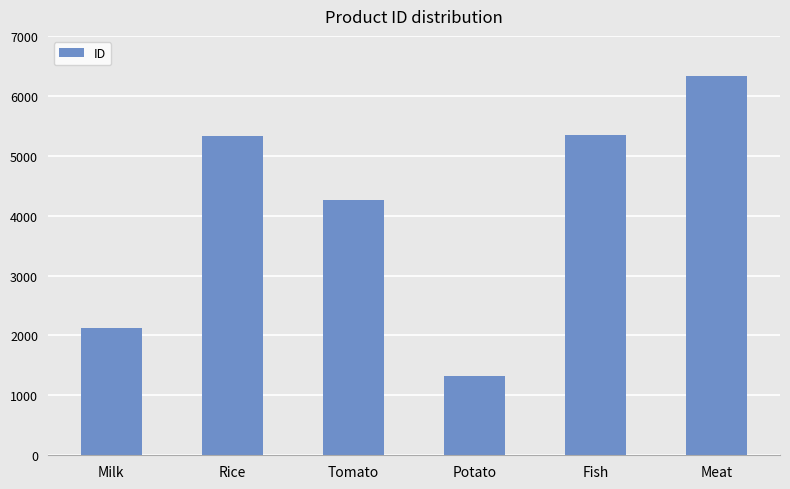

What is the label of the 1st bar from the left?

Milk